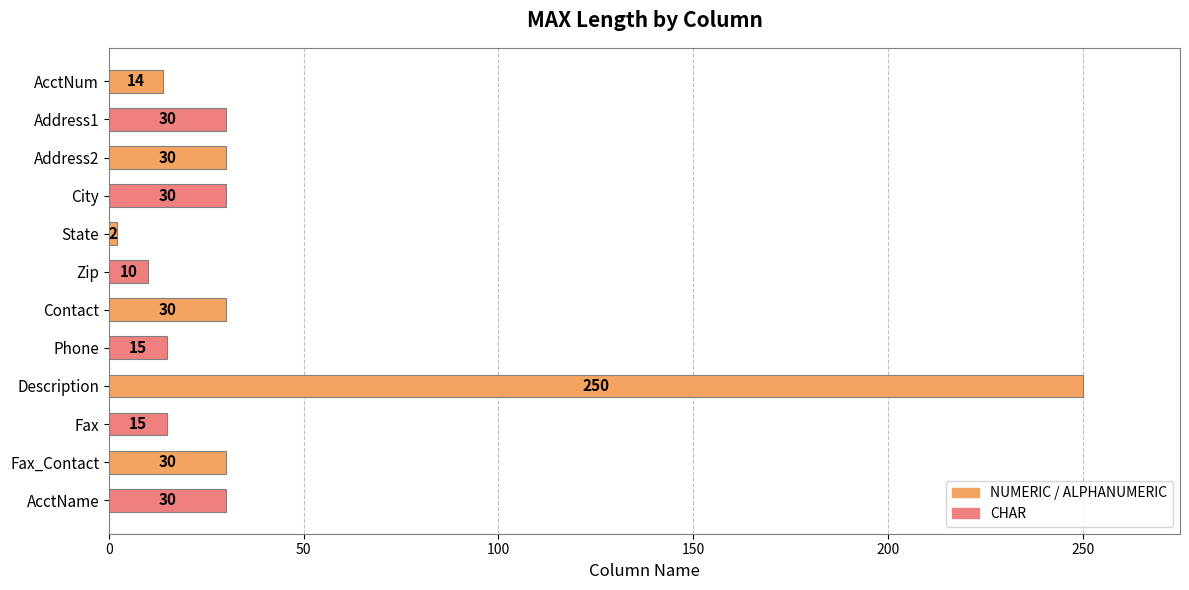

Which label corresponds to the largest value in the chart?

Description